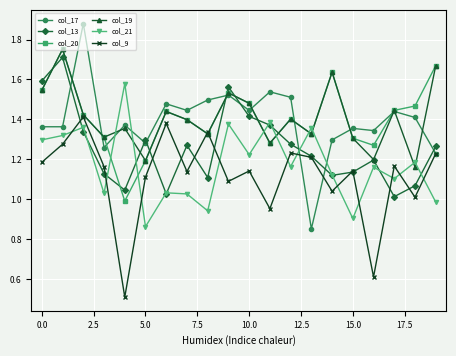

Which series has the widest spread of values?

col_17